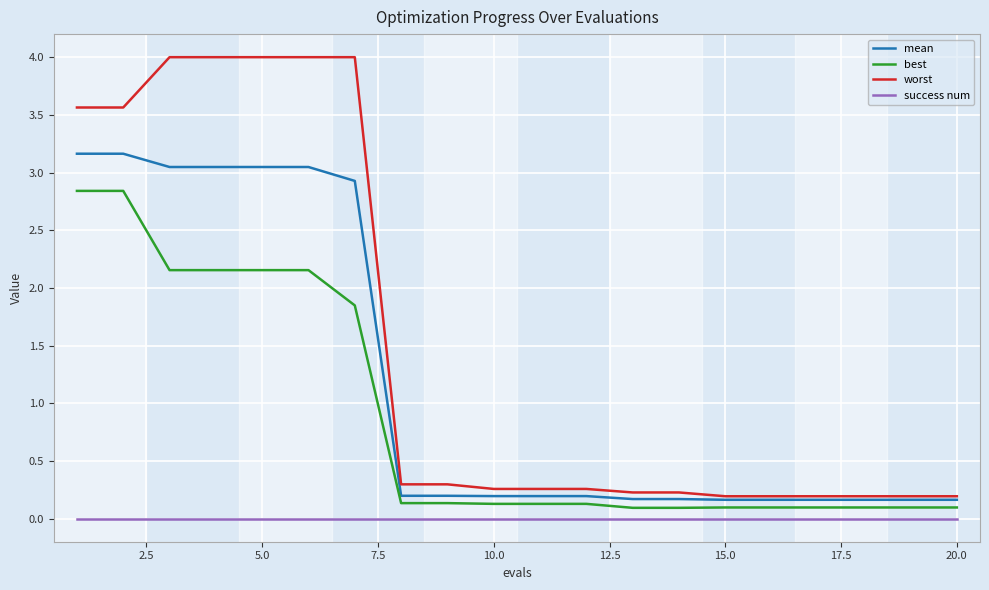

What is the difference between the maximum and minimum values in the best series?

2.7